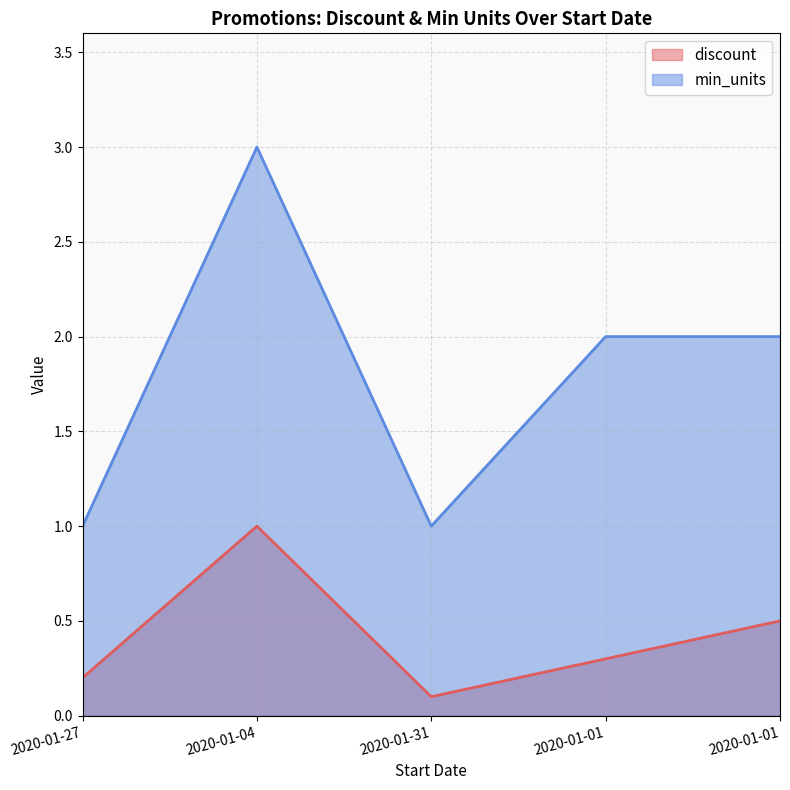

Which has a higher value, 2020-01-31 or 2020-01-01?

2020-01-01